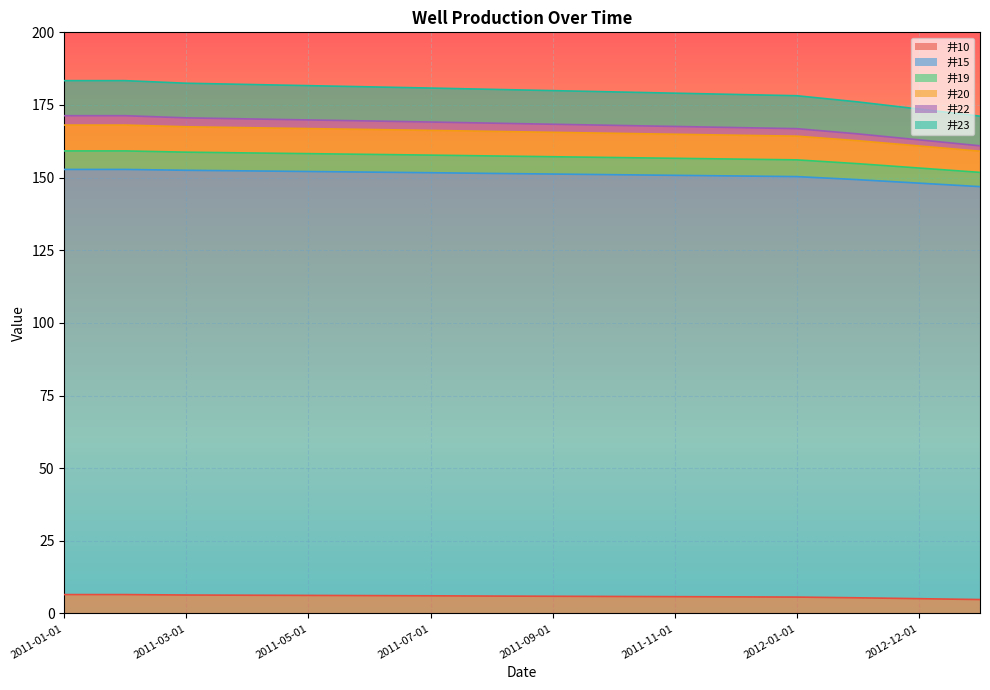

What is the highest value of the 井10 series?

6.5